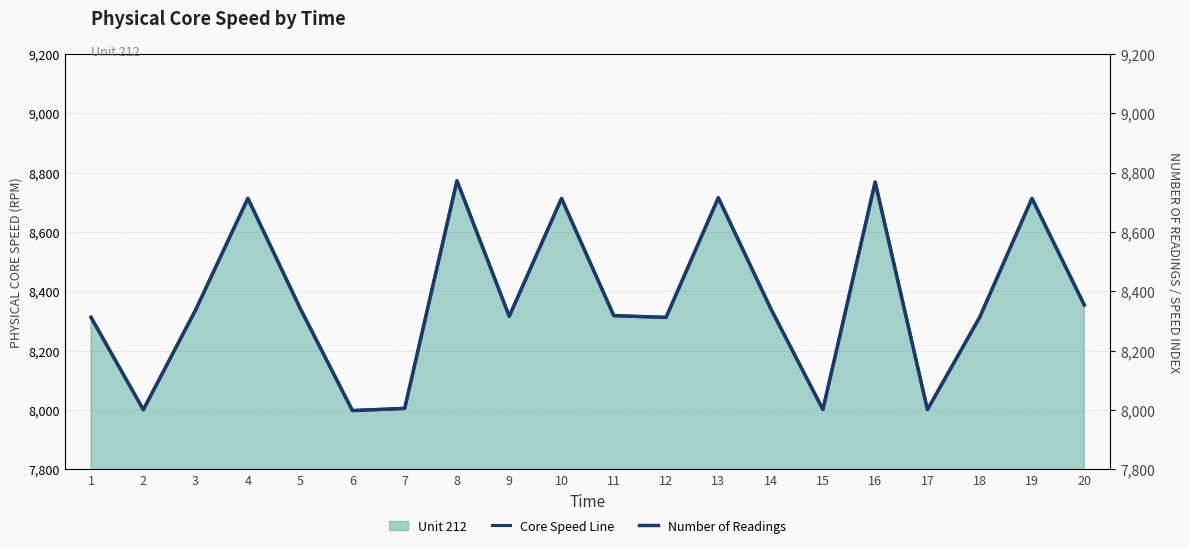

True or false: Number of Readings has a value of 7998.3 at 6.

True